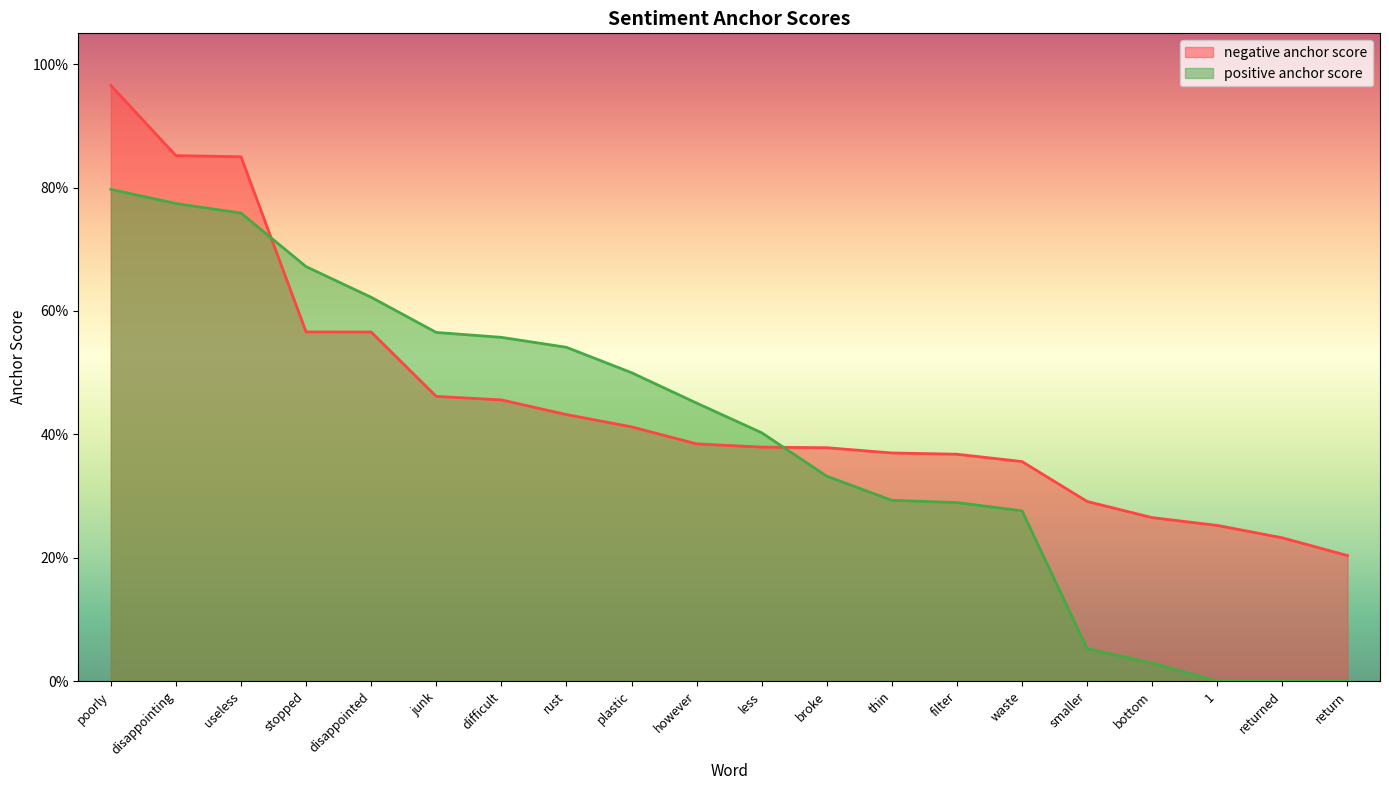

At which category is the sum across all series the highest?

poorly